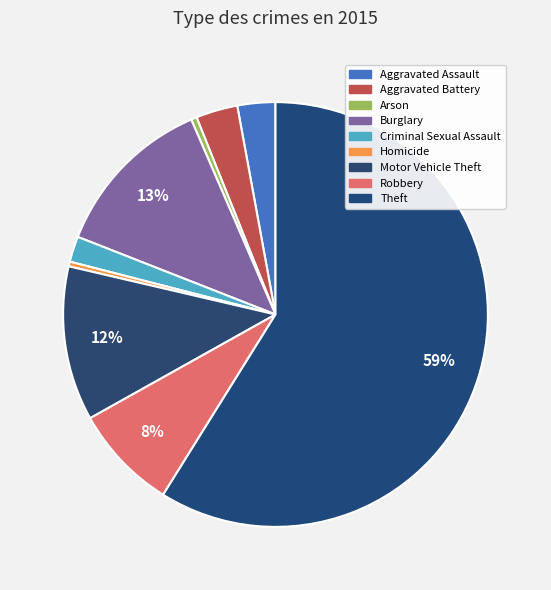

How many segments does this pie chart have?

9